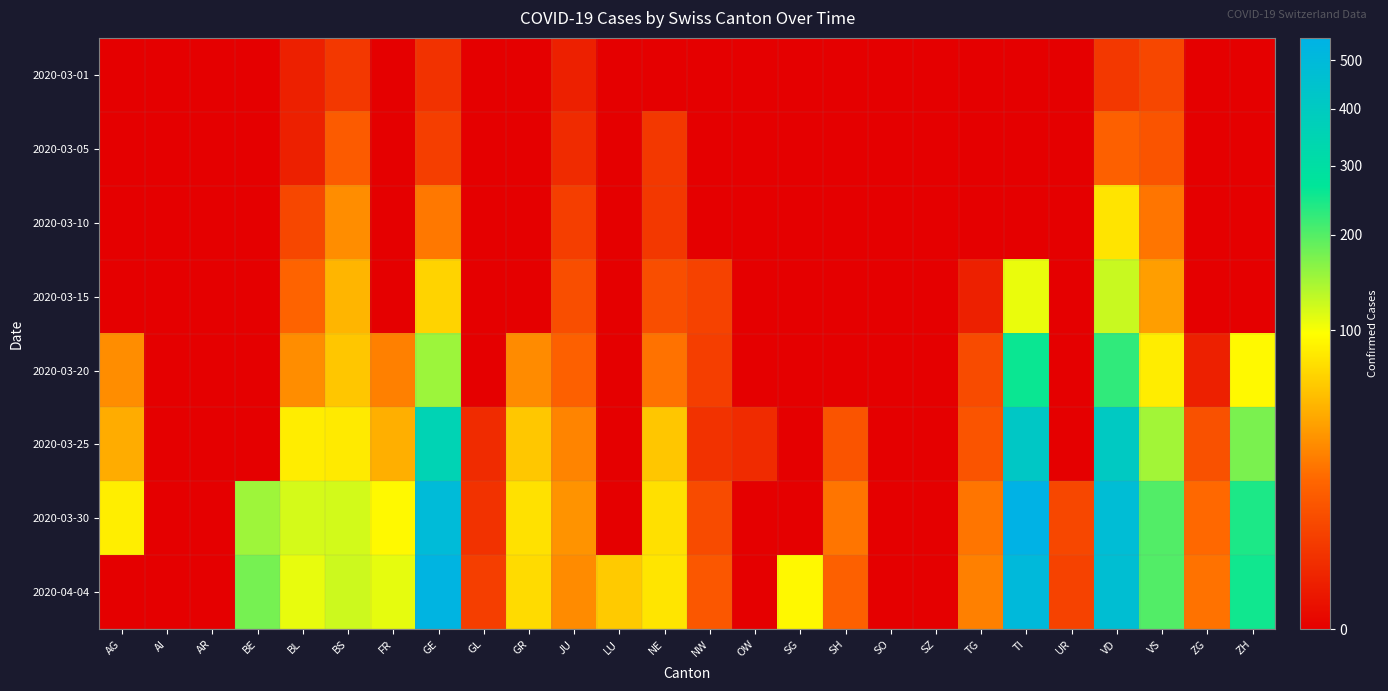

Reading right to left, list all the values displayed in this chart.

2020-03-01: ZH=0	ZG=0	VS=7	VD=4	UR=0	TI=0	TG=0	SZ=0	SO=0	SH=0	SG=0	OW=0	NW=0	NE=0	LU=0	JU=1	GR=0	GL=0	GE=3	FR=0	BS=4	BL=1	BE=0	AR=0	AI=0	AG=0
2020-03-05: ZH=0	ZG=0	VS=11	VD=15	UR=0	TI=0	TG=0	SZ=0	SO=0	SH=0	SG=0	OW=0	NW=0	NE=4	LU=0	JU=2	GR=0	GL=0	GE=5	FR=0	BS=13	BL=1	BE=0	AR=0	AI=0	AG=0
2020-03-10: ZH=0	ZG=0	VS=22	VD=77	UR=0	TI=0	TG=0	SZ=0	SO=0	SH=0	SG=0	OW=0	NW=0	NE=4	LU=0	JU=5	GR=0	GL=0	GE=23	FR=0	BS=31	BL=7	BE=0	AR=0	AI=0	AG=0
2020-03-15: ZH=0	ZG=0	VS=38	VD=126	UR=0	TI=108	TG=1	SZ=0	SO=0	SH=0	SG=0	OW=0	NW=6	NE=9	LU=0	JU=9	GR=0	GL=0	GE=66	FR=0	BS=49	BL=16	BE=0	AR=0	AI=0	AG=0
2020-03-20: ZH=93	ZG=1	VS=84	VD=228	UR=0	TI=259	TG=8	SZ=0	SO=0	SH=0	SG=0	OW=0	NW=5	NE=21	LU=0	JU=15	GR=30	GL=0	GE=152	FR=26	BS=58	BL=31	BE=0	AR=0	AI=0	AG=31
2020-03-25: ZH=174	ZG=10	VS=148	VD=406	UR=0	TI=418	TG=11	SZ=0	SO=0	SH=11	SG=0	OW=2	NW=3	NE=58	LU=0	JU=27	GR=59	GL=2	GE=356	FR=46	BS=82	BL=84	BE=0	AR=0	AI=0	AG=45
2020-03-30: ZH=243	ZG=18	VS=202	VD=480	UR=7	TI=551	TG=22	SZ=0	SO=0	SH=22	SG=0	OW=0	NW=8	NE=75	LU=0	JU=33	GR=76	GL=3	GE=493	FR=93	BS=120	BL=119	BE=150	AR=0	AI=0	AG=85
2020-04-04: ZH=253	ZG=21	VS=201	VD=469	UR=6	TI=502	TG=26	SZ=0	SO=0	SH=15	SG=92	OW=0	NW=12	NE=78	LU=61	JU=30	GR=72	GL=5	GE=533	FR=110	BS=123	BL=109	BE=176	AR=0	AI=0	AG=0